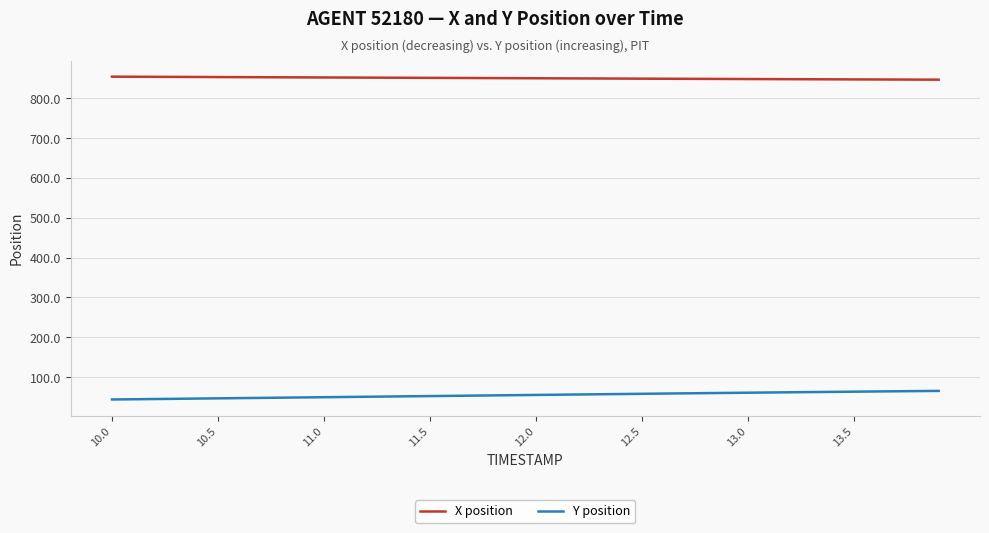

Rank the series by their average value, from highest to lowest.

X position, Y position